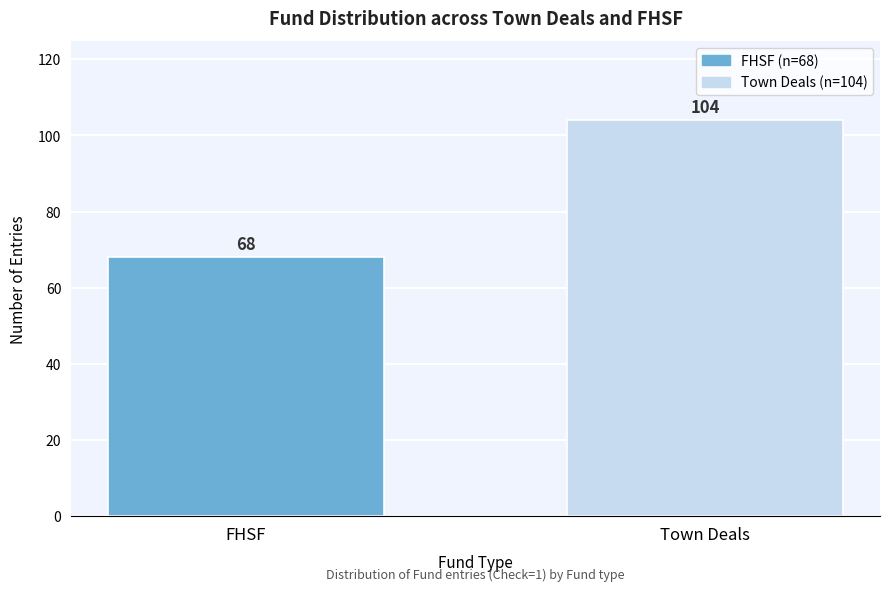

Reading left to right, transcribe all the data shown in this chart.

68	104